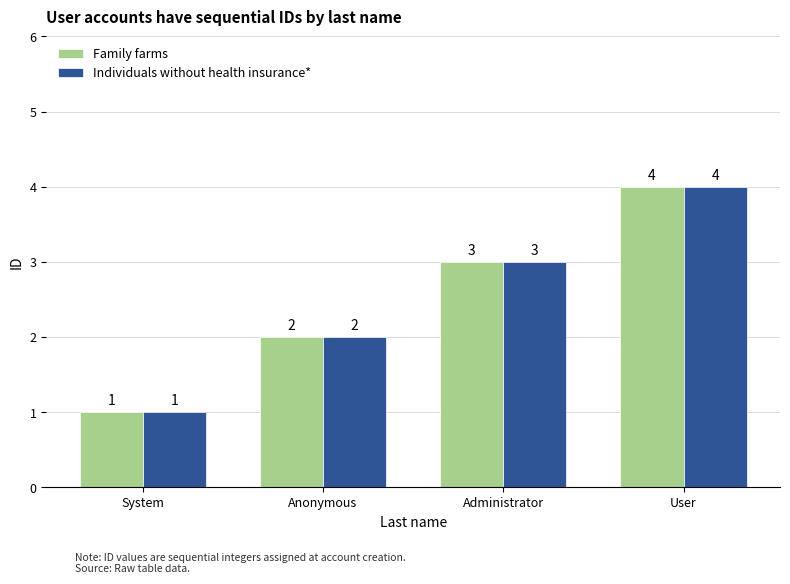

Rank the categories by Family farms value from highest to lowest.

User, Administrator, Anonymous, System